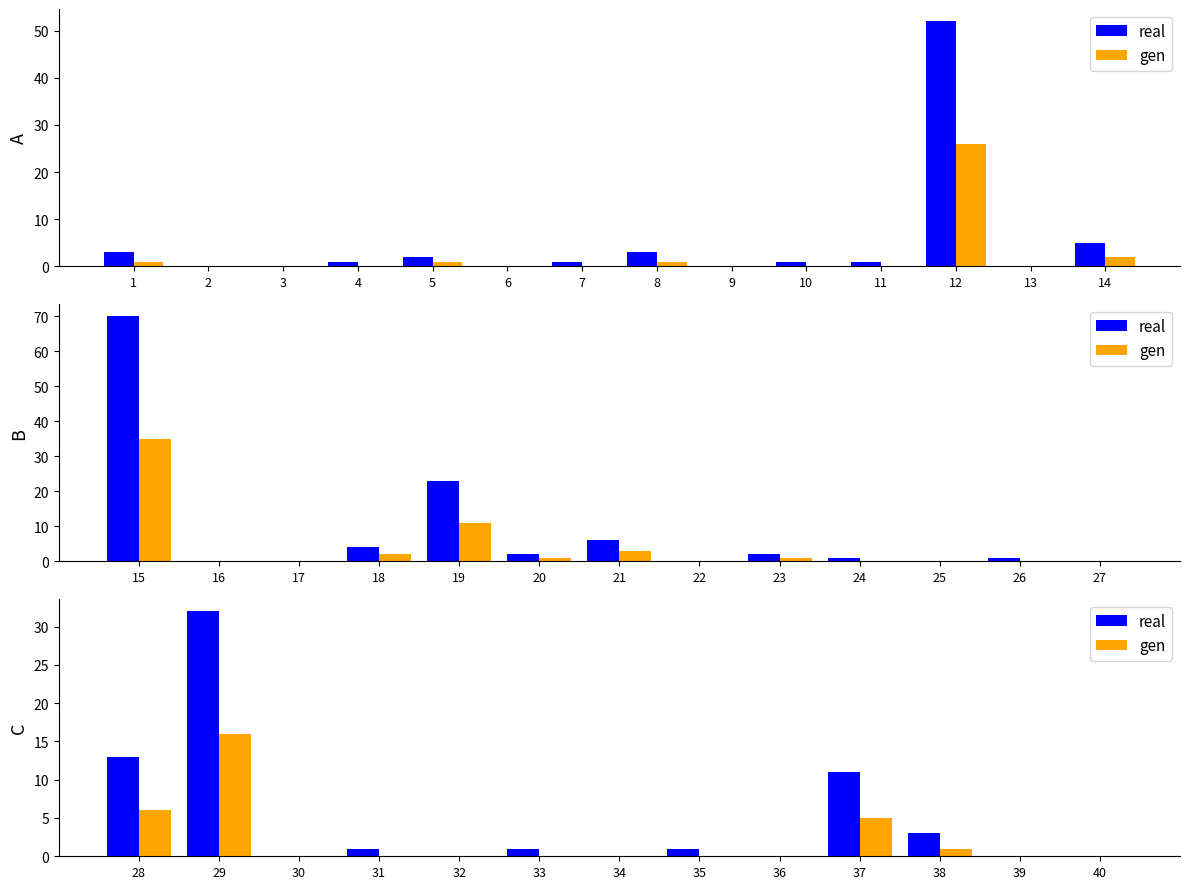

Rank the series by their maximum value, from highest to lowest.

real, gen